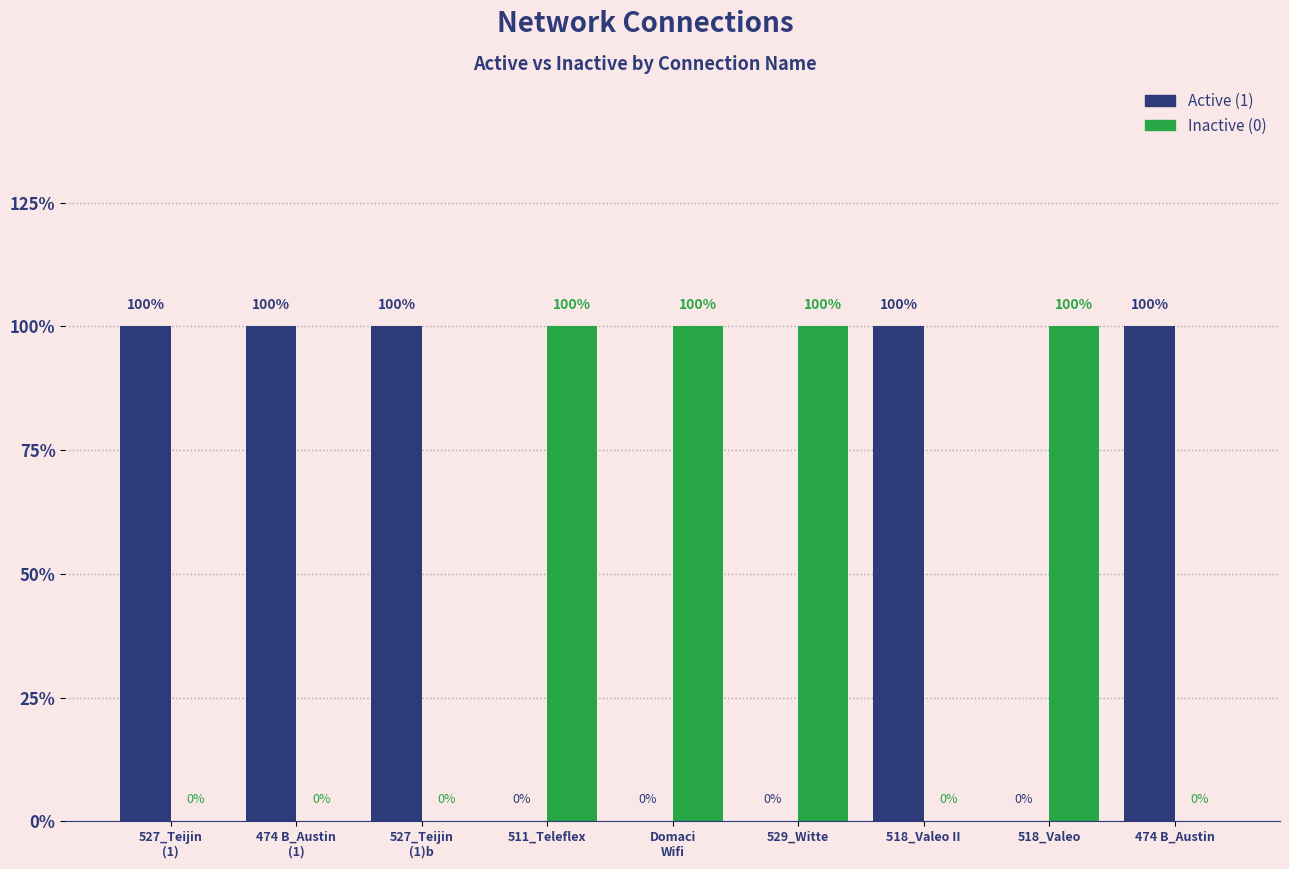

Which label corresponds to the smallest value in the chart?

511_Teleflex